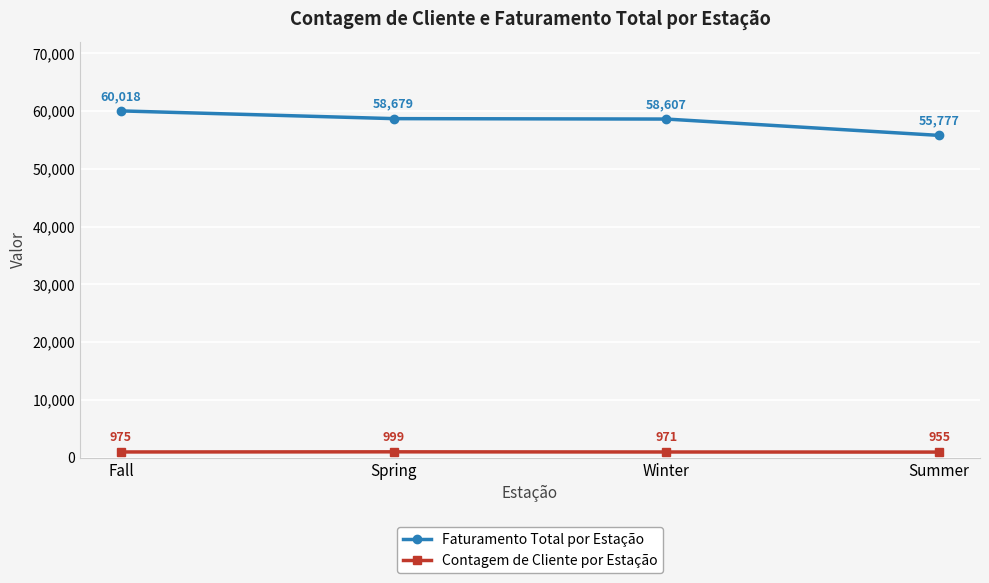

True or false: Faturamento Total por Estação has a value of 25938 at Spring.

False